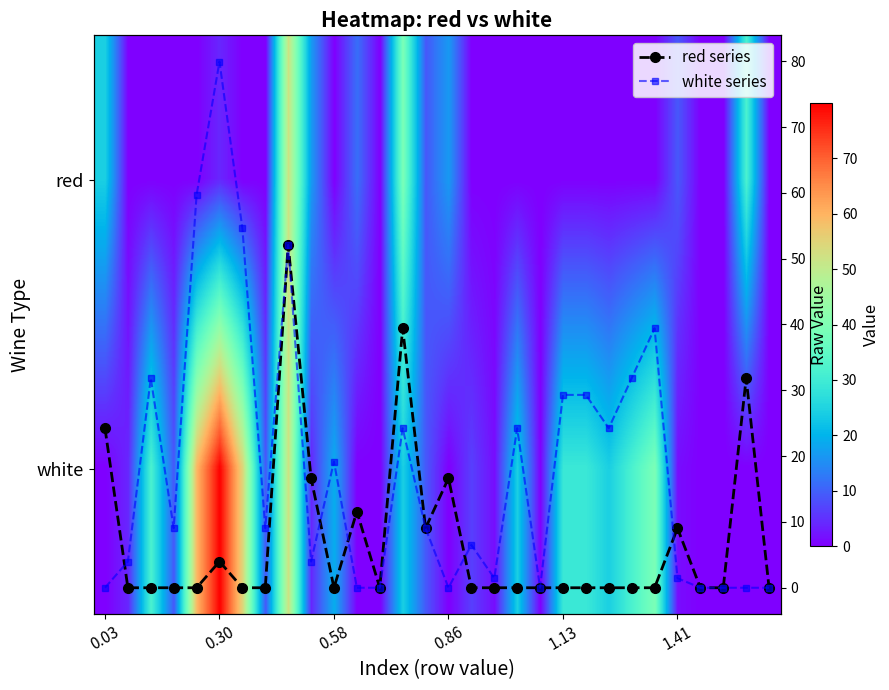

True or false: red series has a value of 28.4 at 7.

False